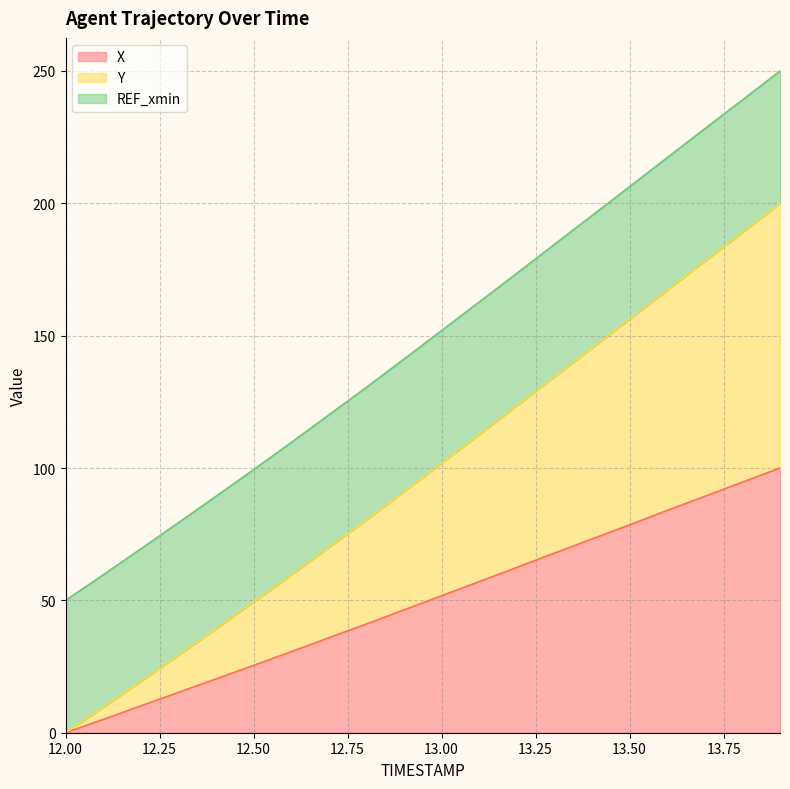

At which label does Y first exceed 101?

13.0